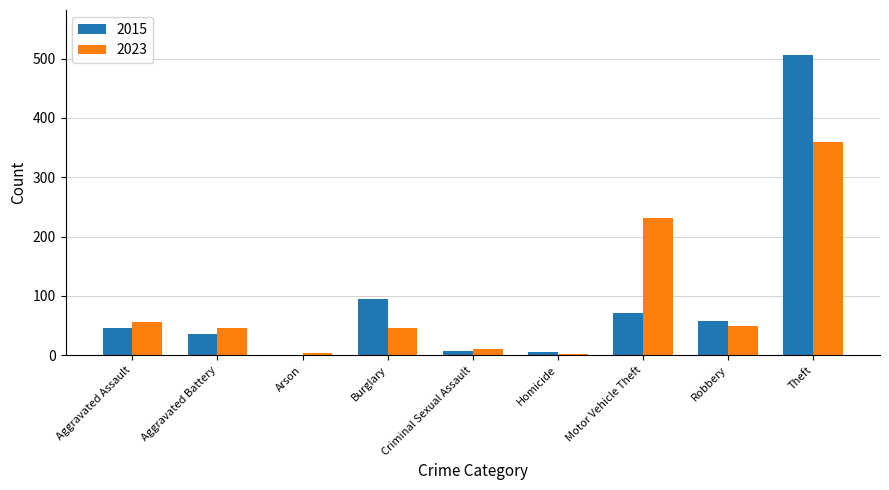

How many categories are shown in the chart?

9